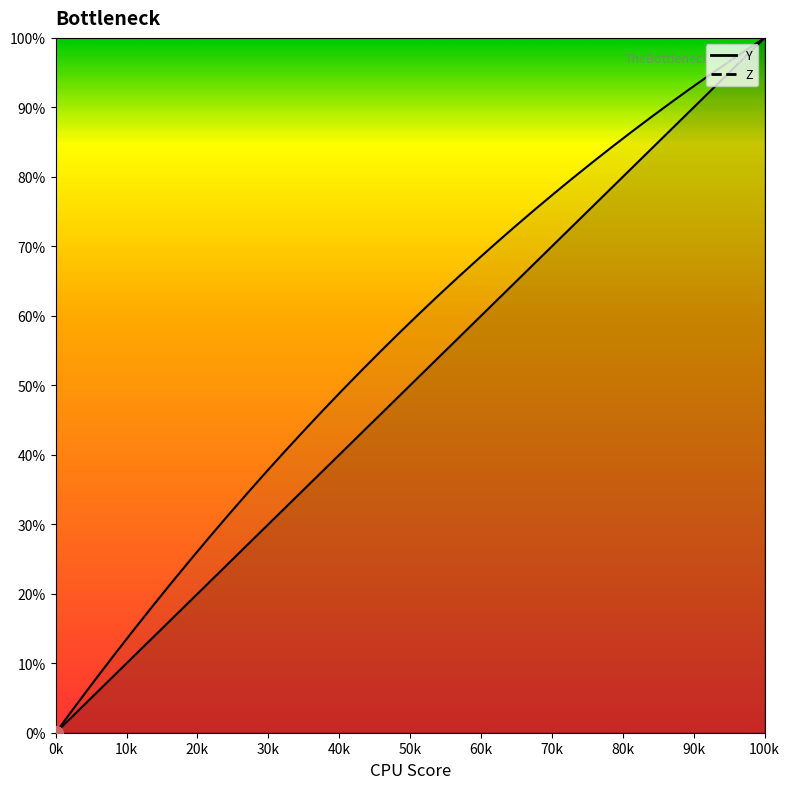

What is the difference between the maximum and second lowest values in the Y series?

96.3